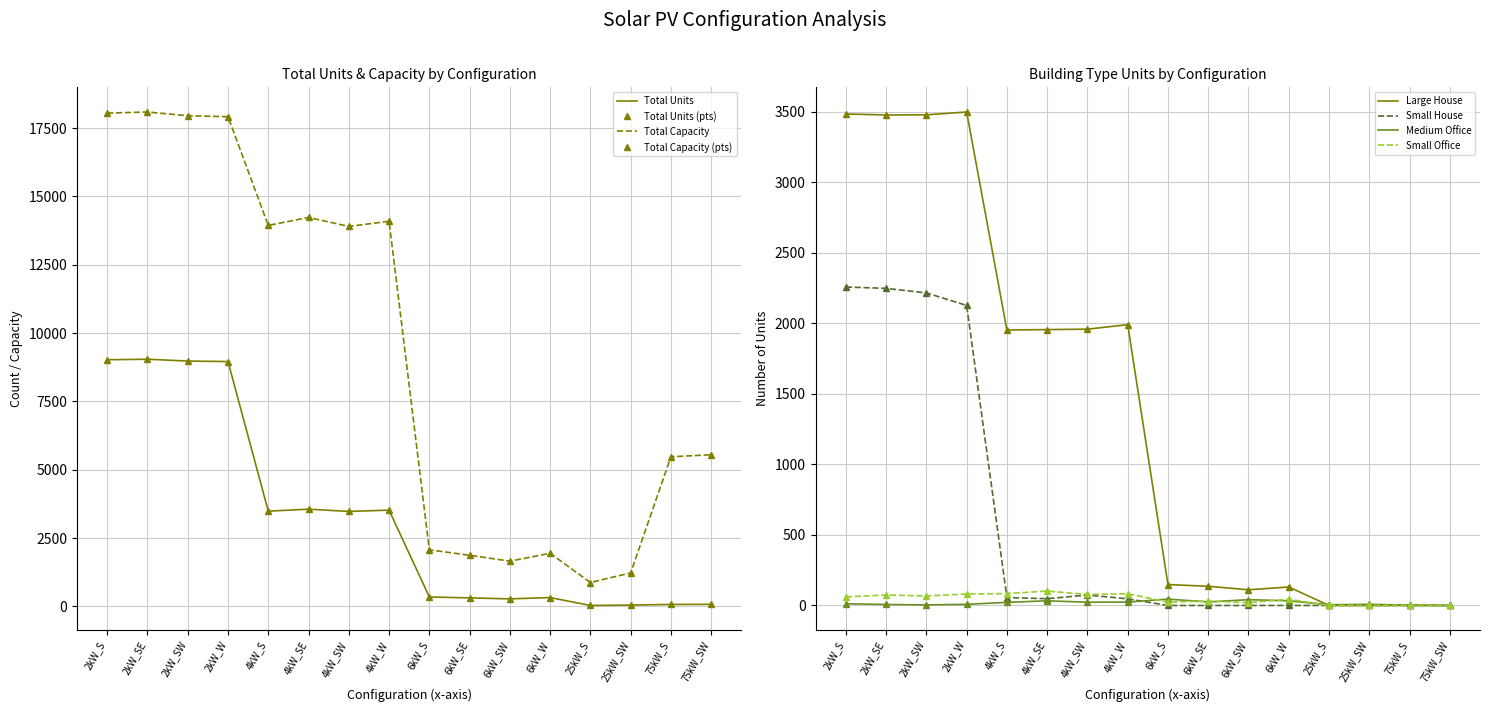

Which series has the largest total across all categories?

Total Capacity